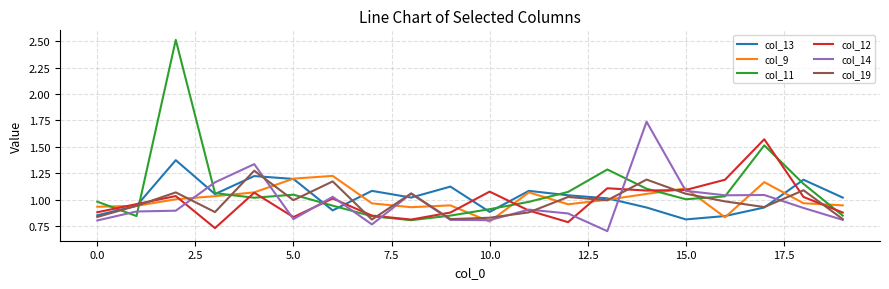

Which series ends up on top after the final intersection of col_13 and col_9?

col_13